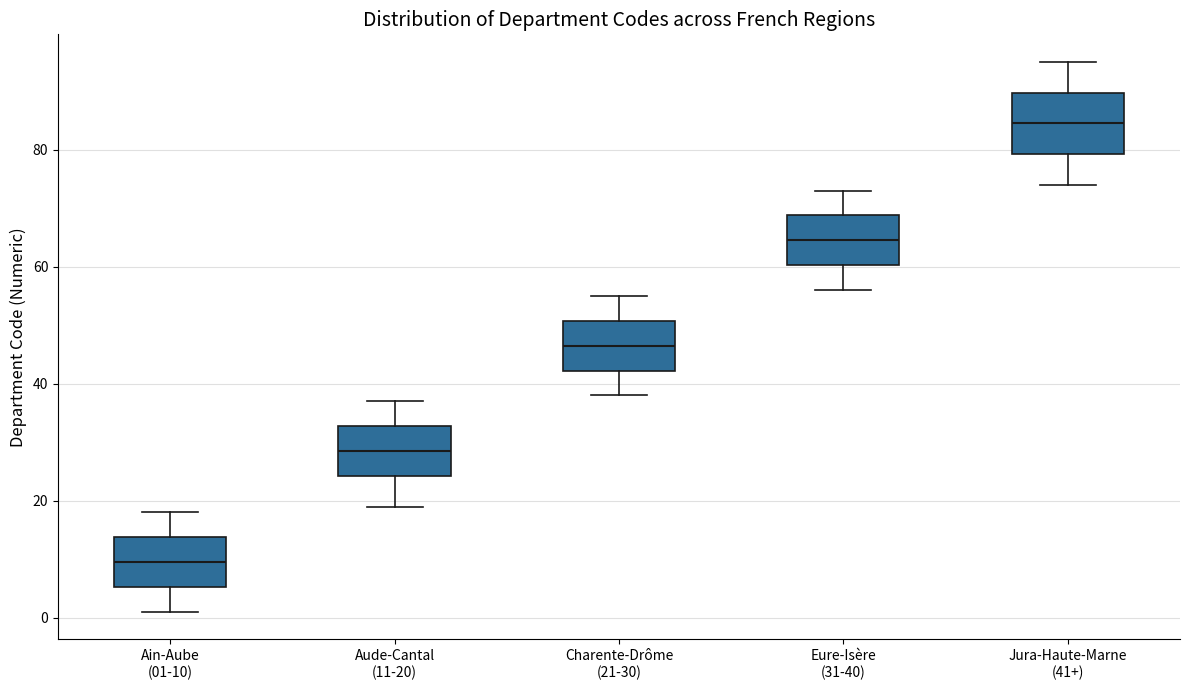

Which box is the tallest, from its lower edge to its upper edge?

Jura-Haute-Marne (41+)